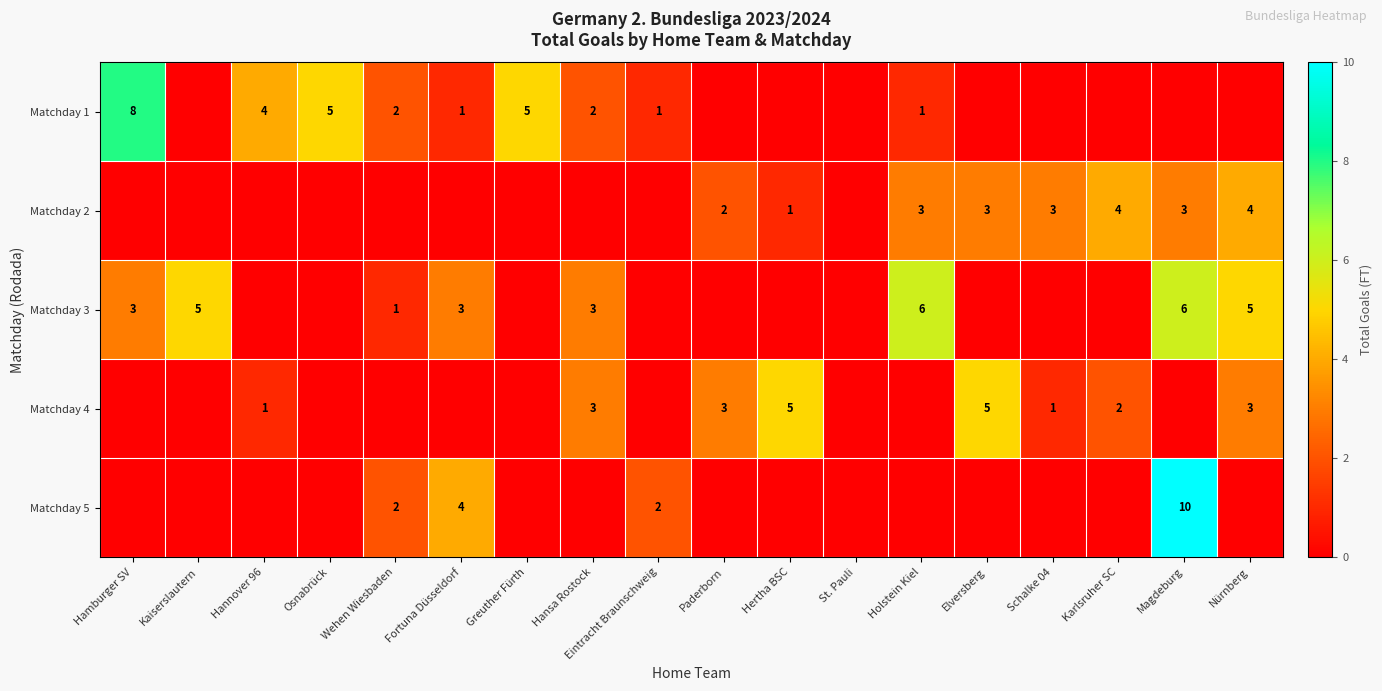

True or false: Matchday 1 has a value of 0 at Eintracht Braunschweig.

False